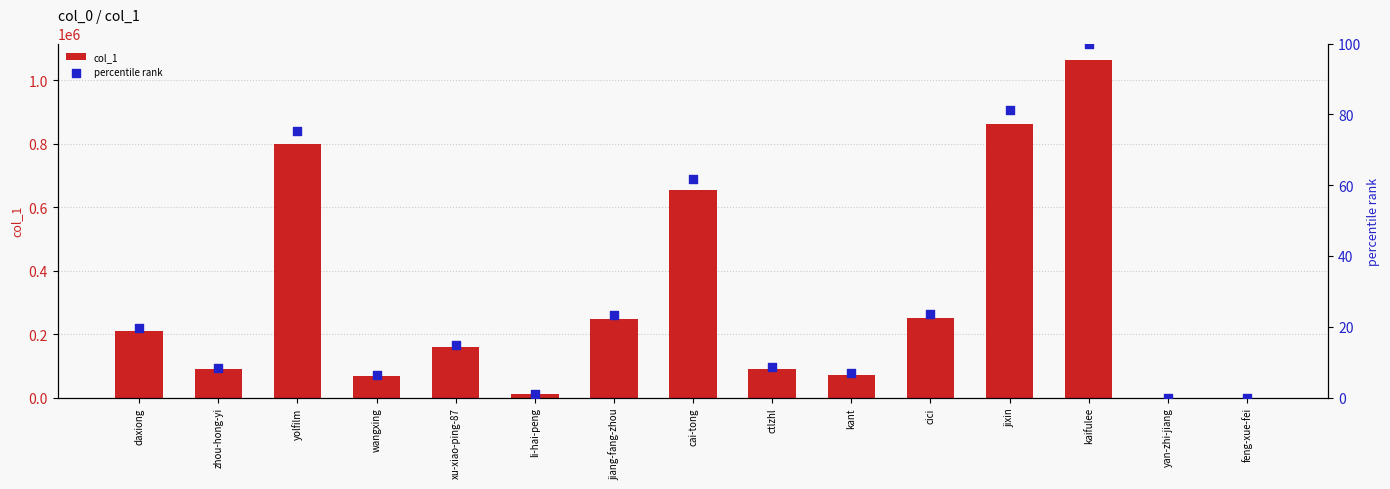

Which series has the largest Y range (max minus min)?

col_1